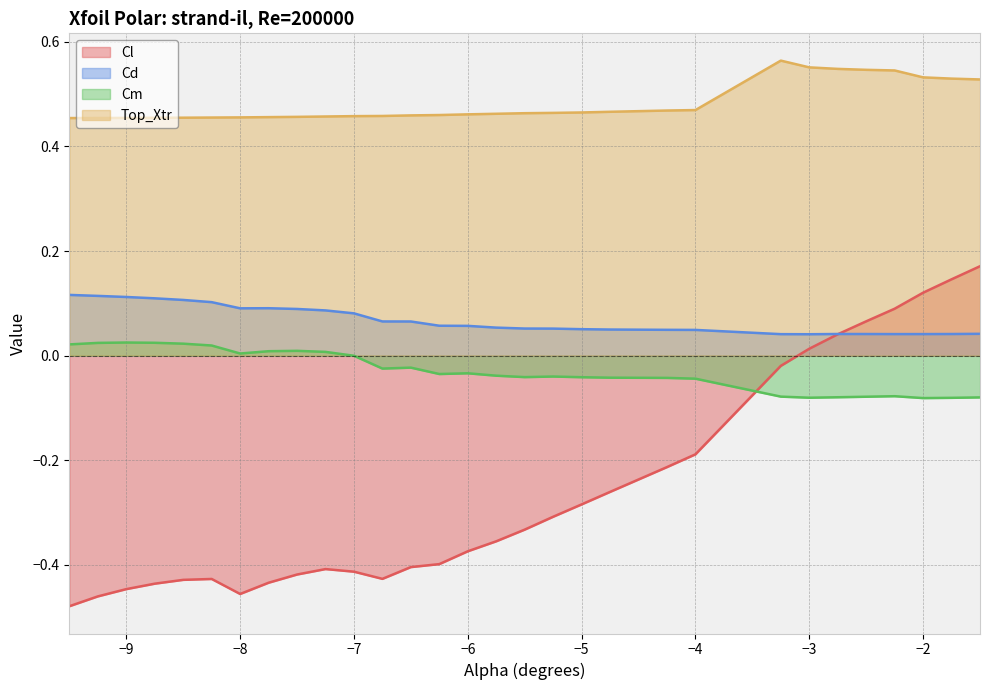

True or false: Cm and Cd cross at least once.

False